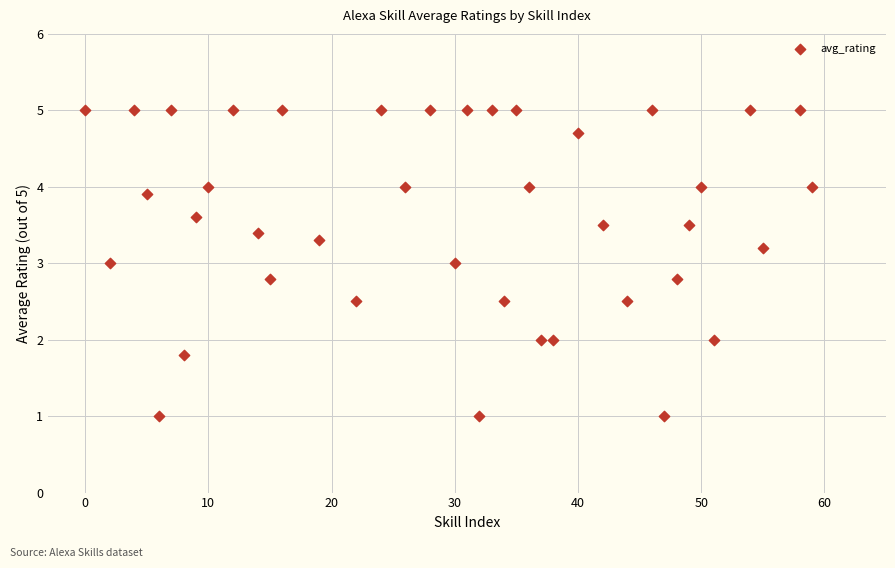

What is the range of X values (max minus min)?

59.0